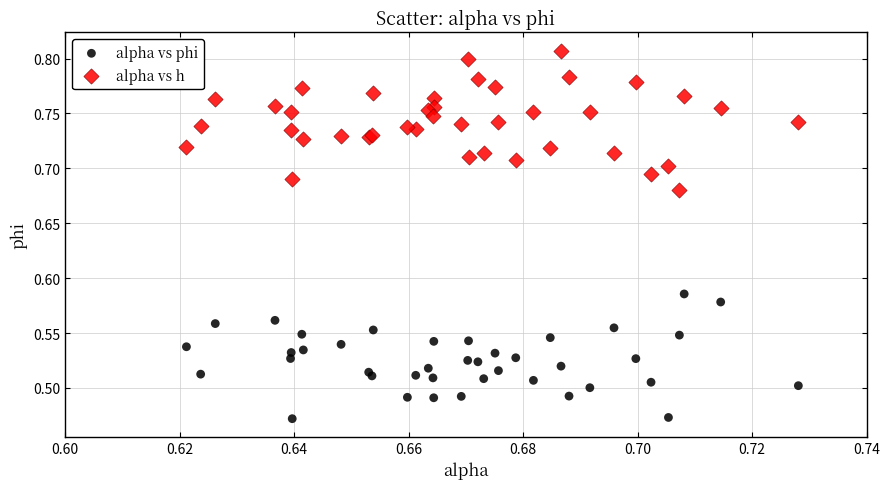

Which series has the largest Y range (max minus min)?

alpha vs h